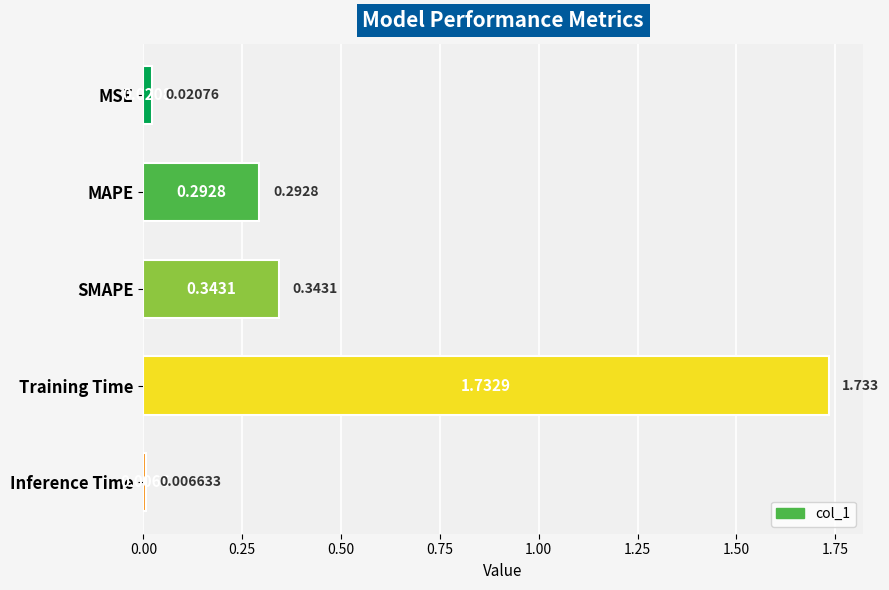

How many bars are there in total?

5